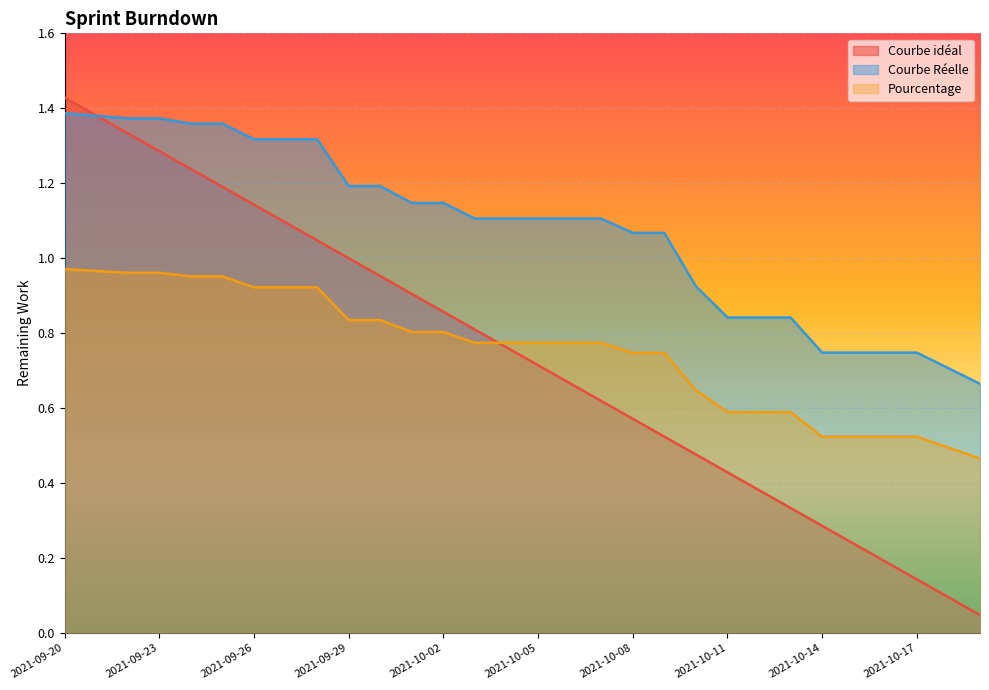

True or false: Courbe idéal has a value of 0.7 at 2021-10-05.

True